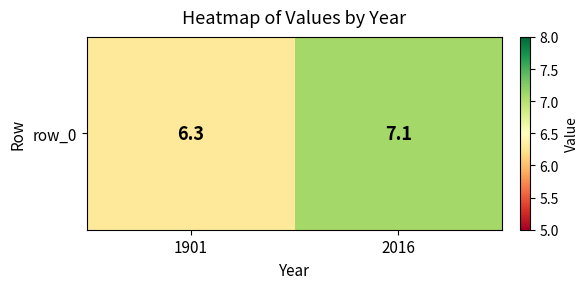

Is it true that the value at 1901 is 11.1?

False